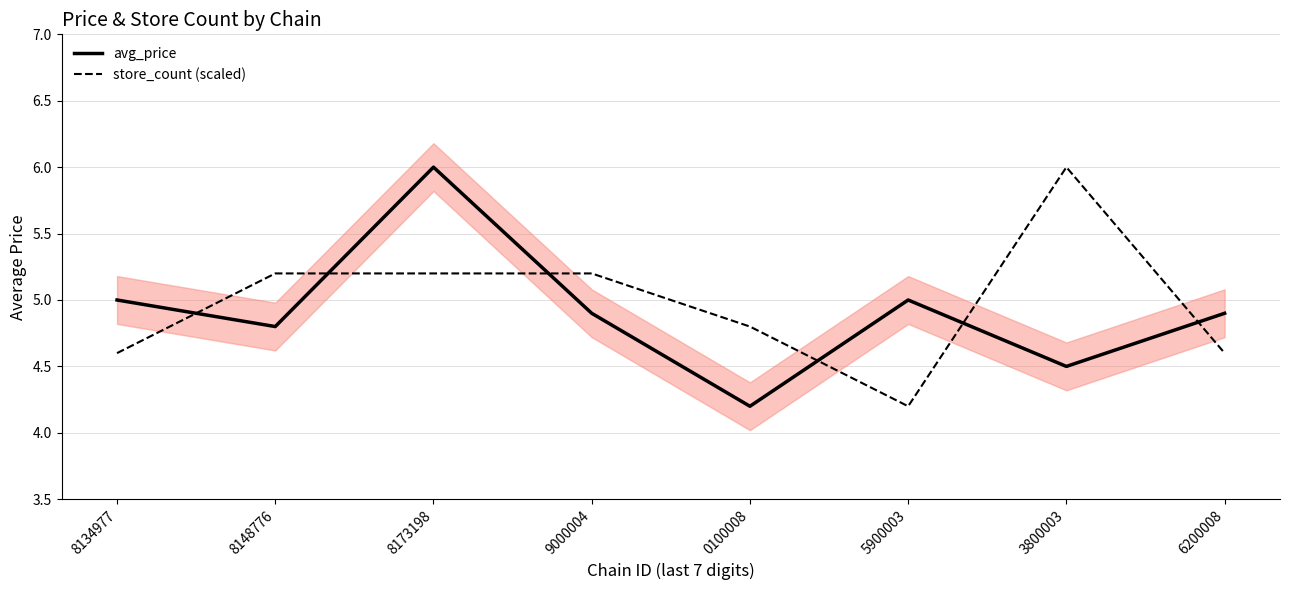

What is the total value across all series at 8148776?

10.0